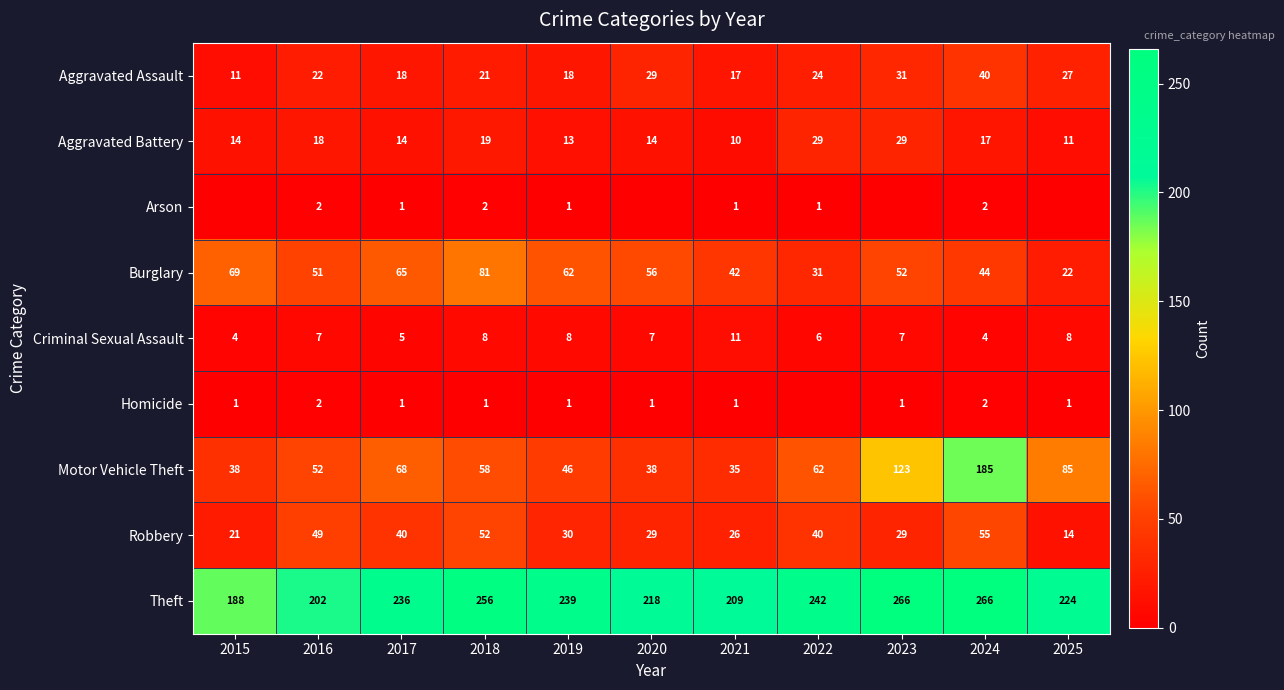

At which category is the sum across all series the highest?

2024